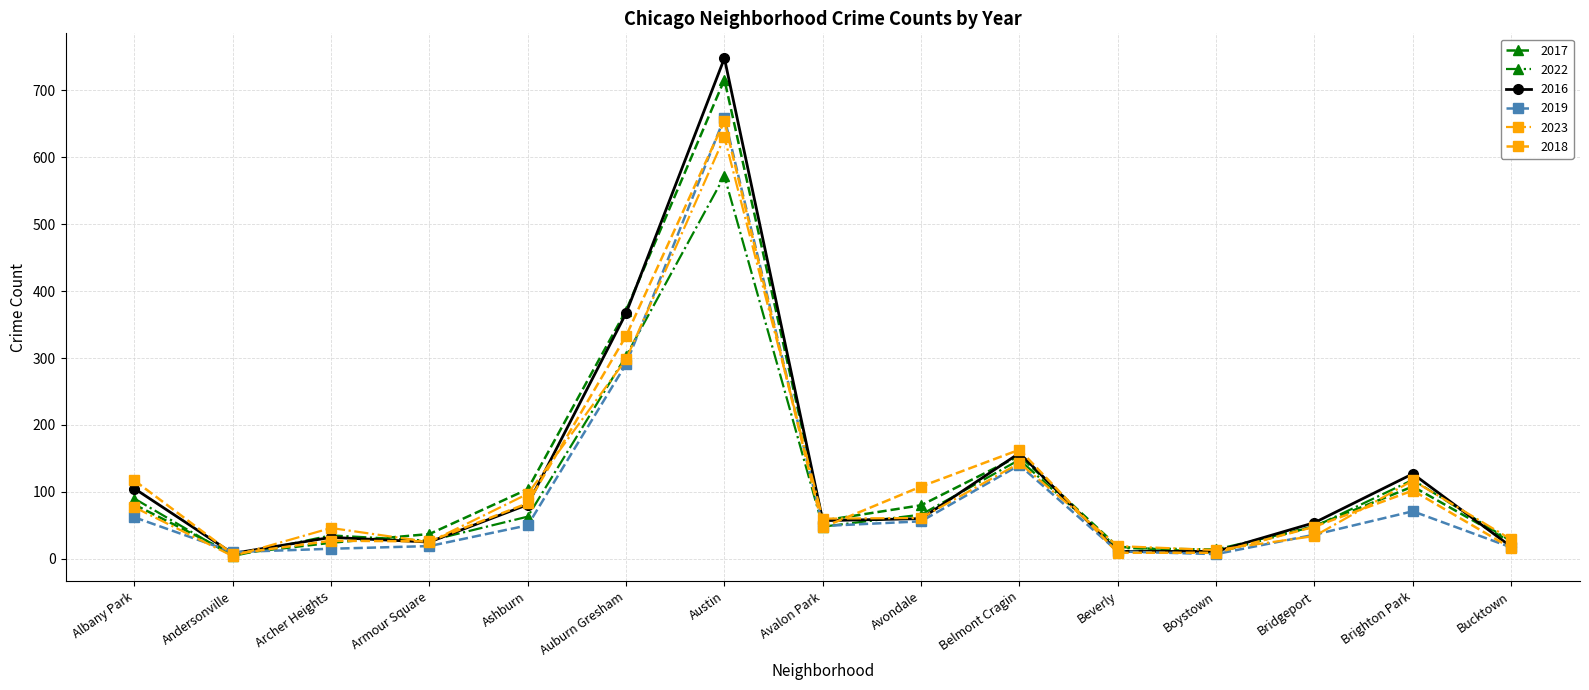

Is the value of 2019 at Bucktown greater than the value of 2017 at Austin?

No